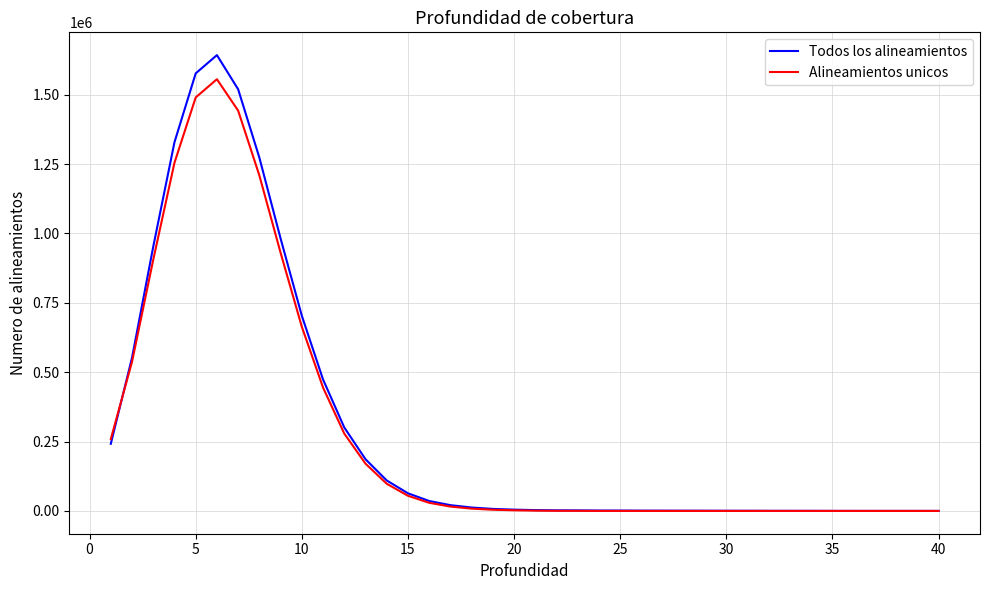

Which series has the largest range (max minus min)?

Todos los alineamientos